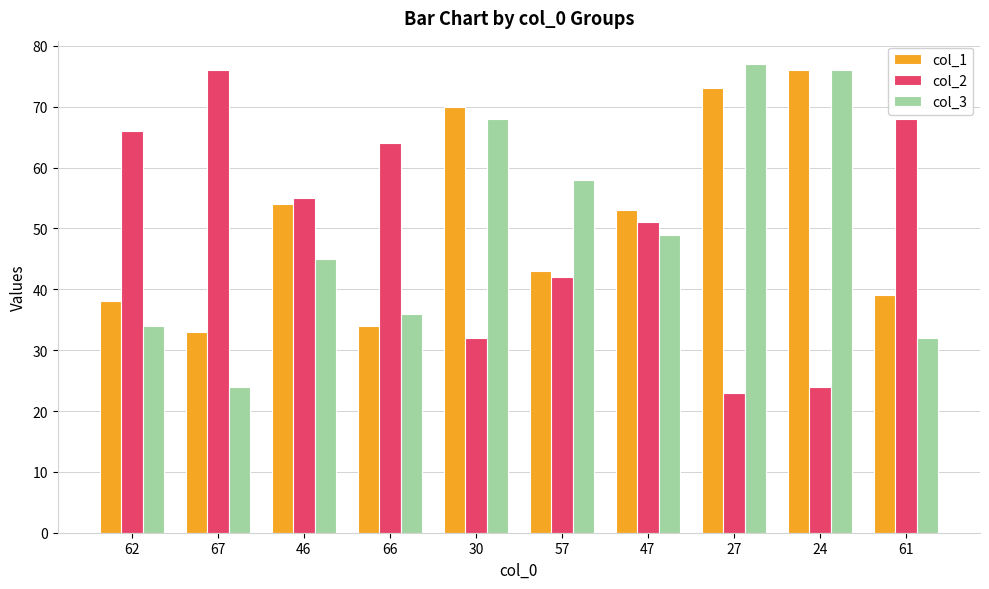

What is the value of the col_2 bar at the 9th from the left?

24